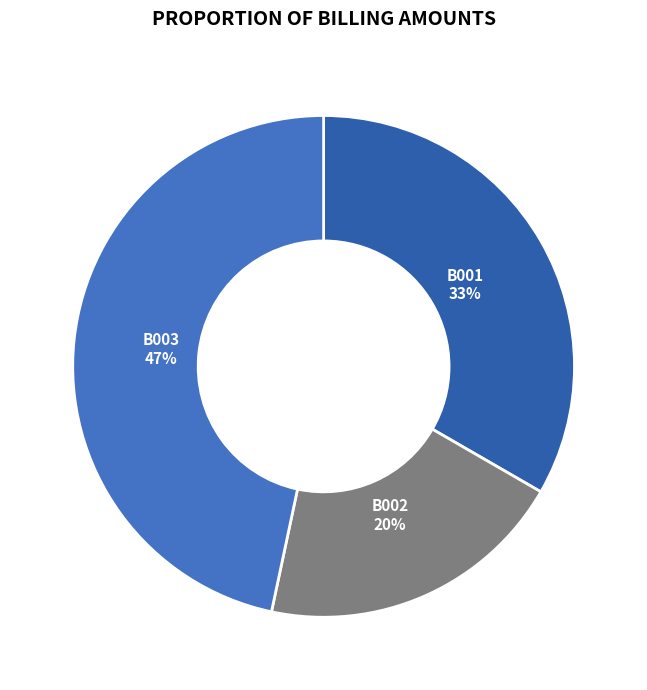

Do B002 and B001 together represent more than half of the pie?

Yes